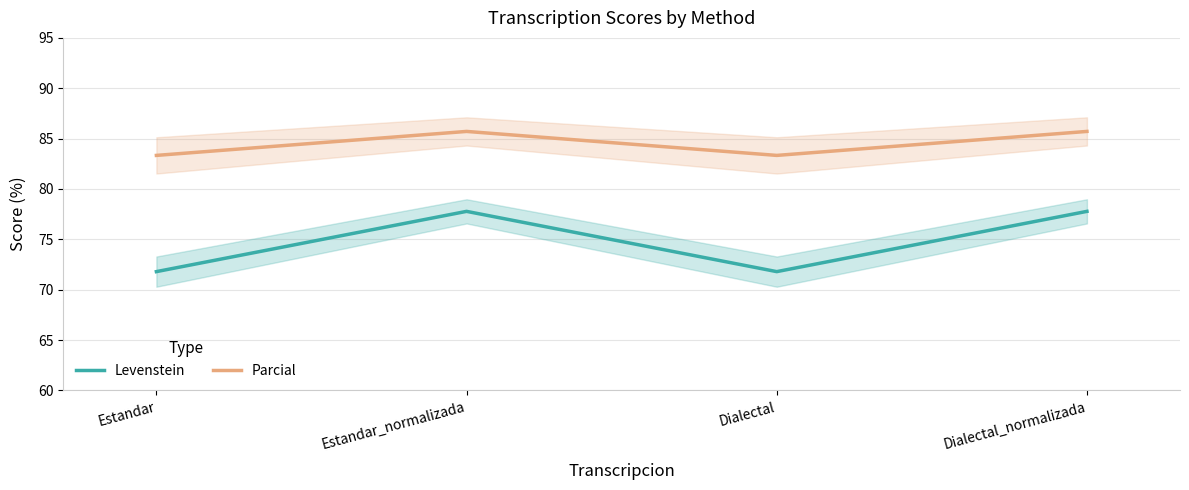

At which category is the sum across all series the highest?

Estandar_normalizada